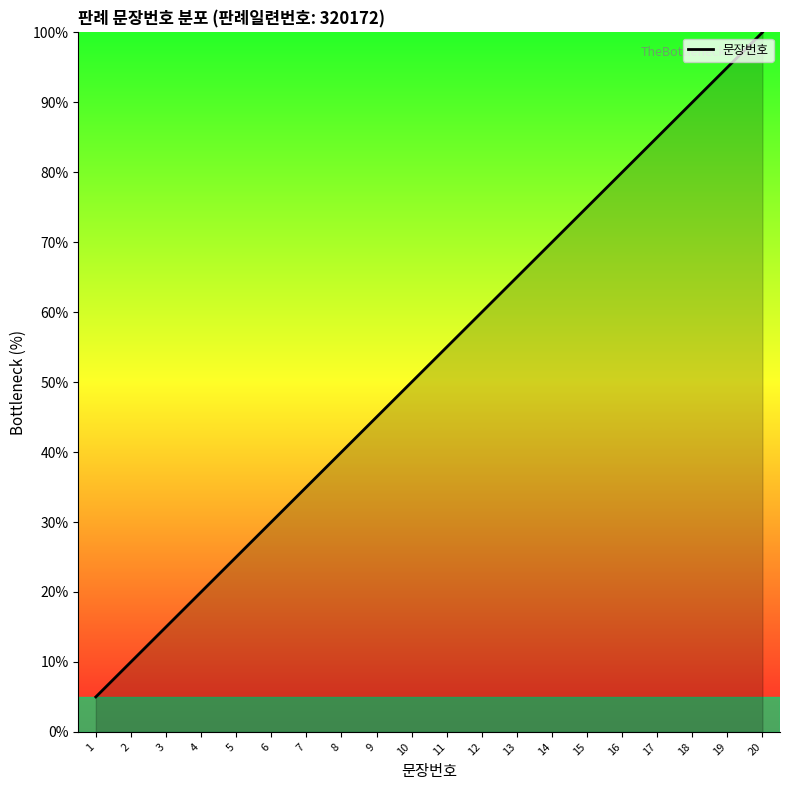

Rank the categories by value from highest to lowest.

20, 19, 18, 17, 16, 15, 14, 13, 12, 11, 10, 9, 8, 7, 6, 5, 4, 3, 2, 1